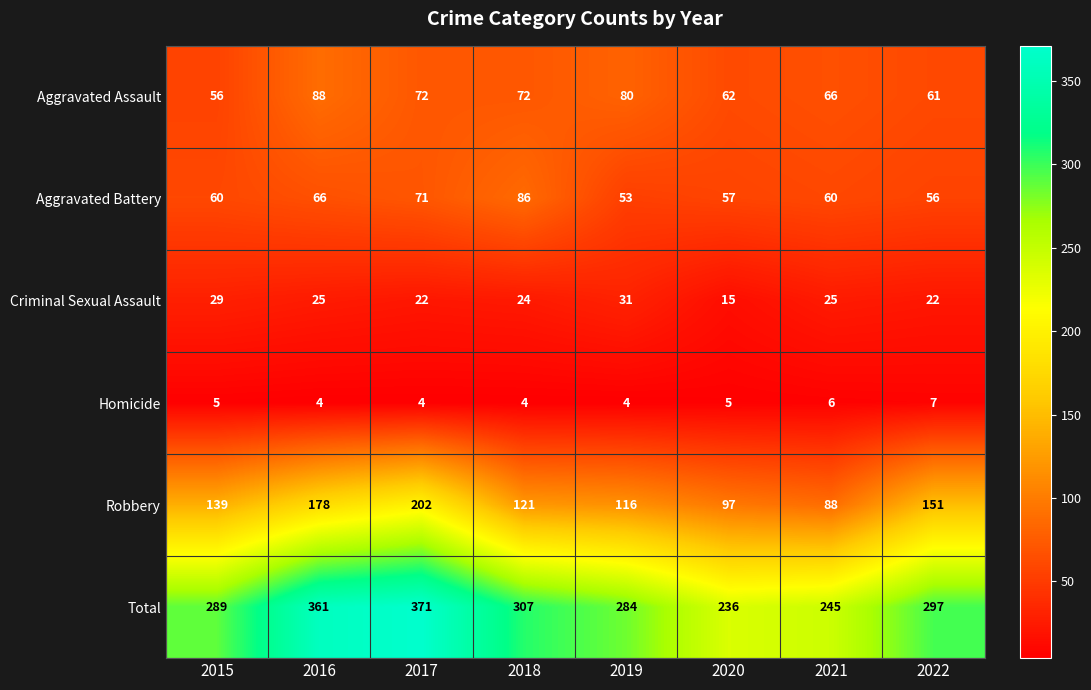

How many data points does each series have?

8